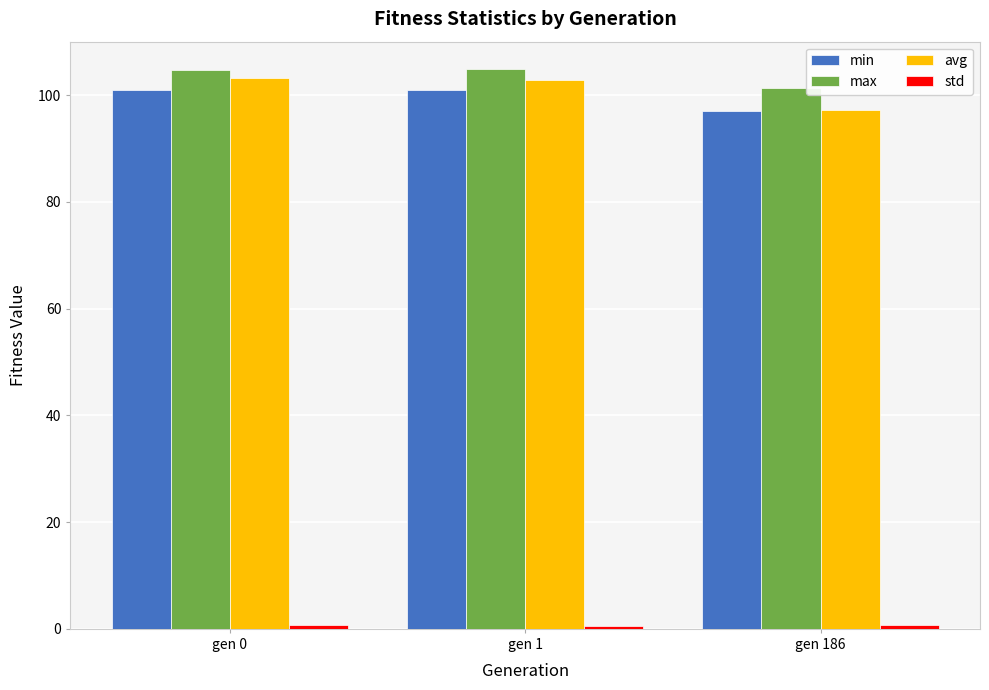

How many groups of bars are there?

3